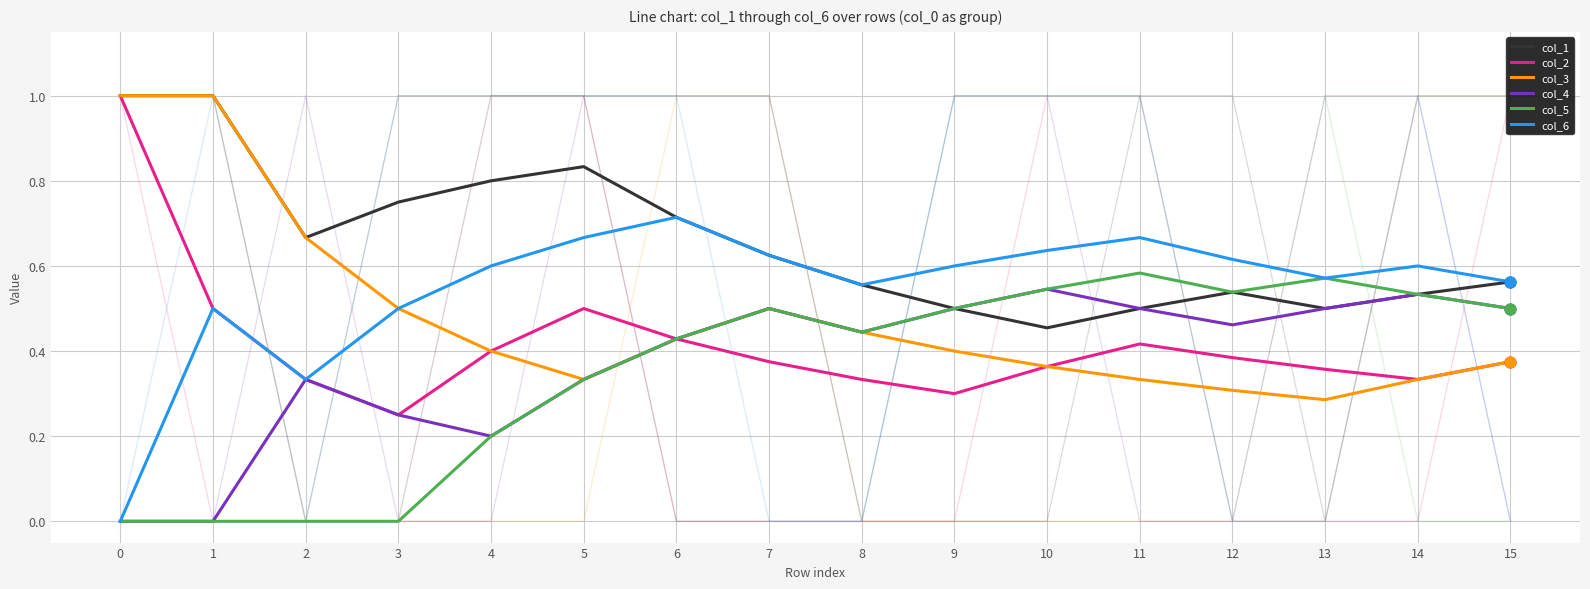

What are all the series names shown in the legend?

col_1, col_2, col_3, col_4, col_5, col_6